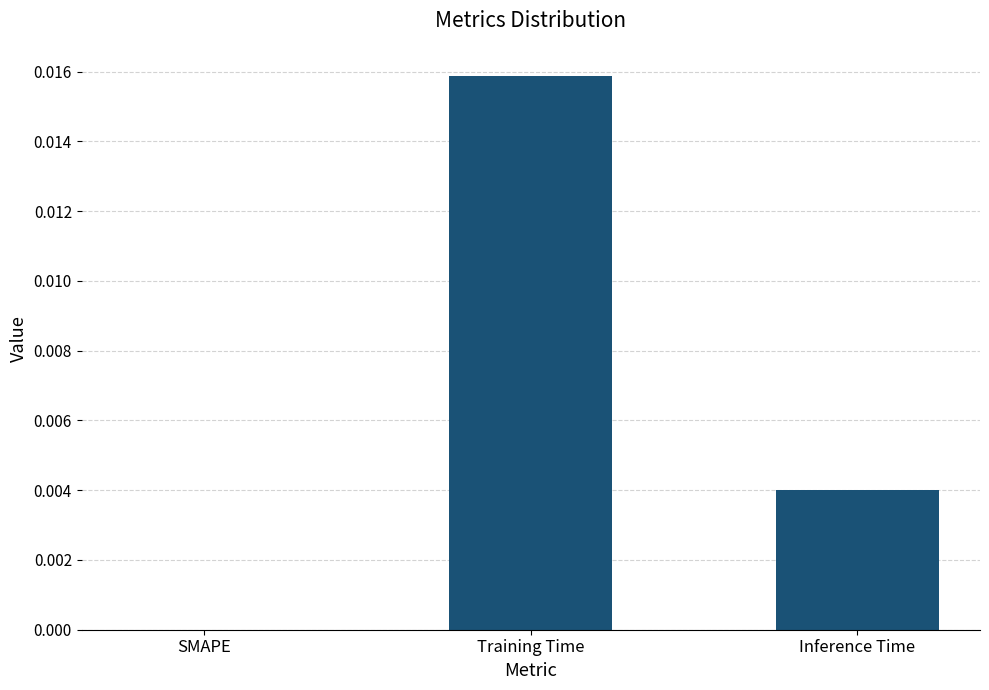

True or false: the data shows 0.0 at Inference Time.

True